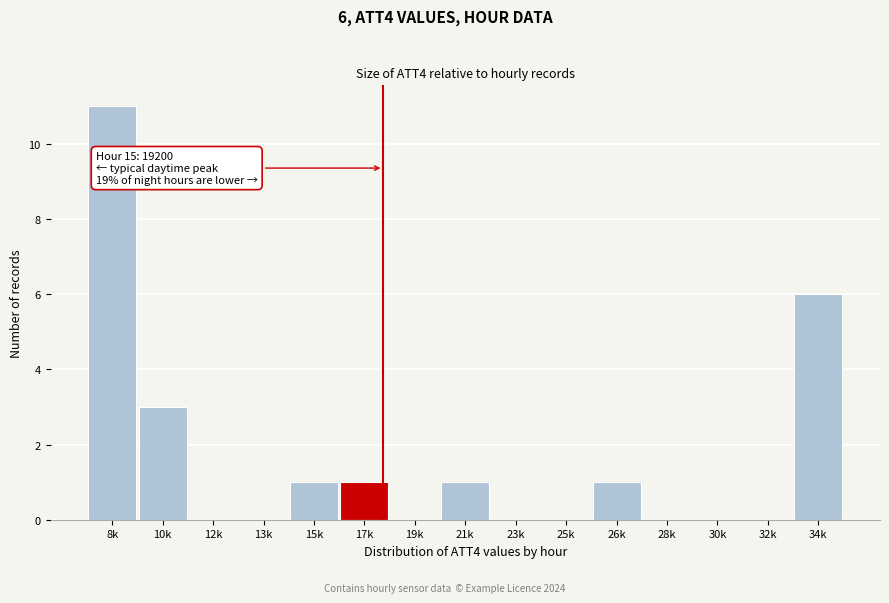

Reading right to left, transcribe all the data shown in this chart.

34k=6	32k=0	30k=0	28k=0	26k=1	25k=0	23k=0	21k=1	19k=0	17k=1	15k=1	13k=0	12k=0	10k=3	8k=11